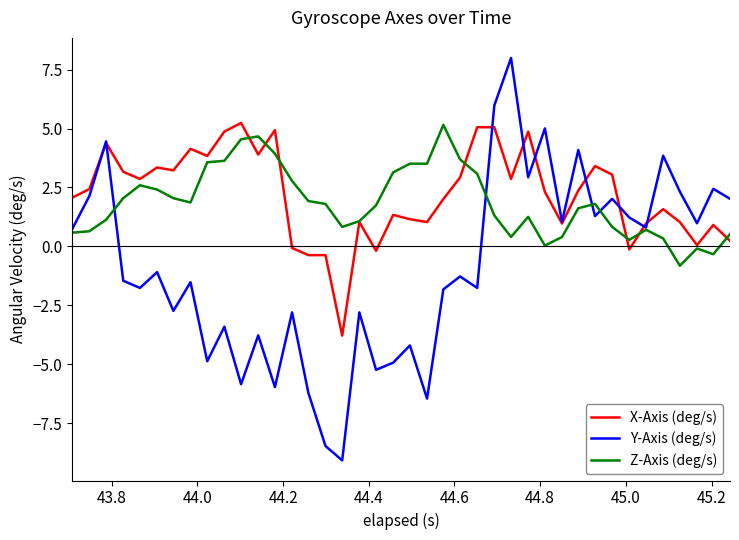

Which series has the largest range (max minus min)?

Y-Axis (deg/s)